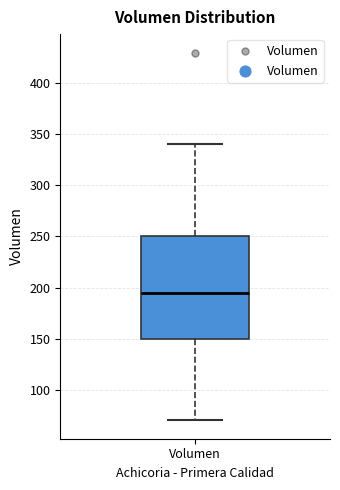

Read this box plot against the y-axis: the position of the median line, the range covered by the box, and the ends of both whiskers. The values are not printed on the chart, so give them approximately, as read against the axis.

median 195, box 150 to 250, whiskers 70 to 340